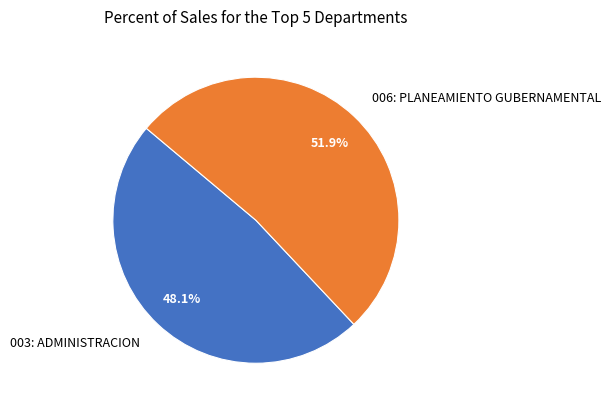

What is the total percentage of 003: ADMINISTRACION and 006: PLANEAMIENTO GUBERNAMENTAL?

100.0%